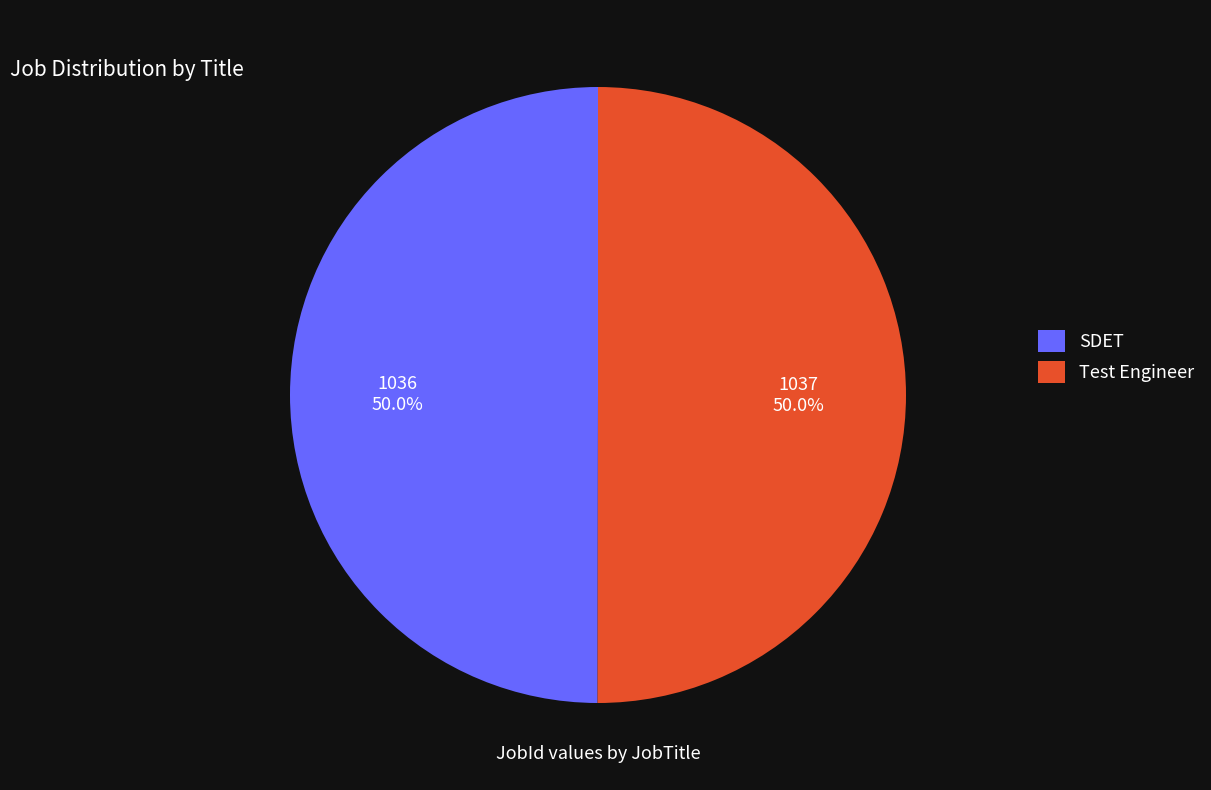

How many slices are in this pie chart?

2